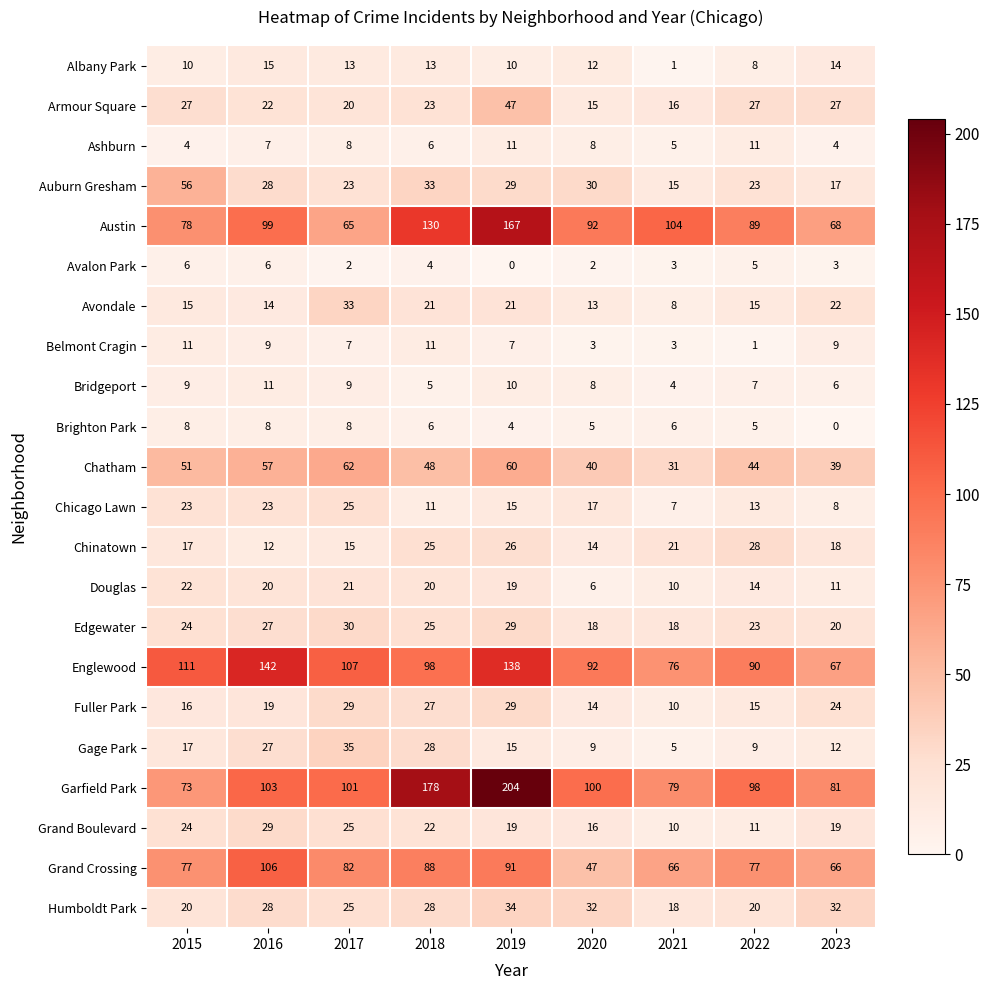

What is the difference between the Ashburn values at 2021 and 2022?

6